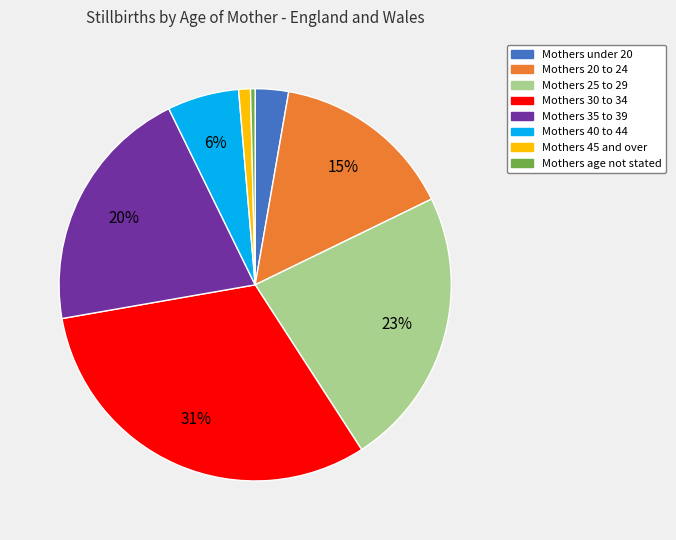

Which category has the smallest portion of the pie?

Mothers age not stated